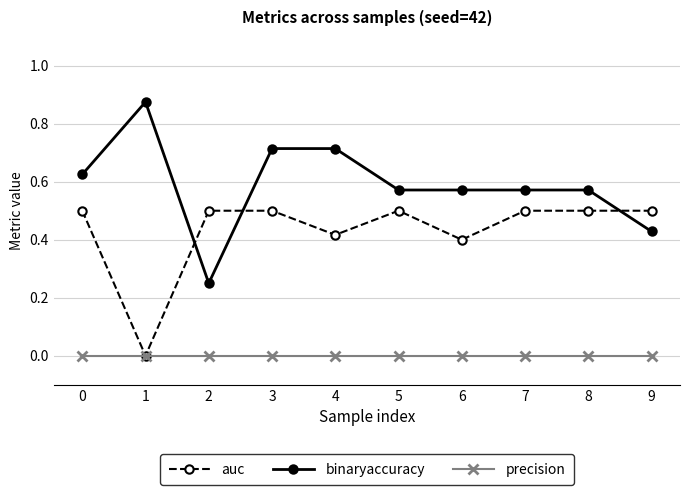

What is the total value across all series at 0?

1.1